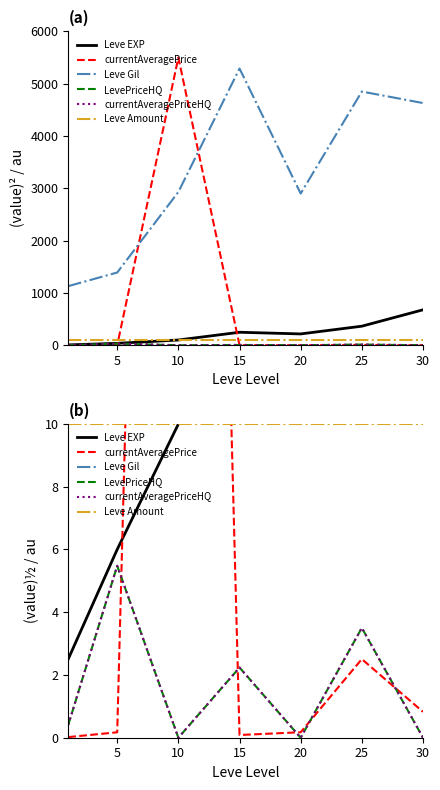

Is the value of currentAveragePrice at 10 greater than the value of Leve EXP at 20?

Yes